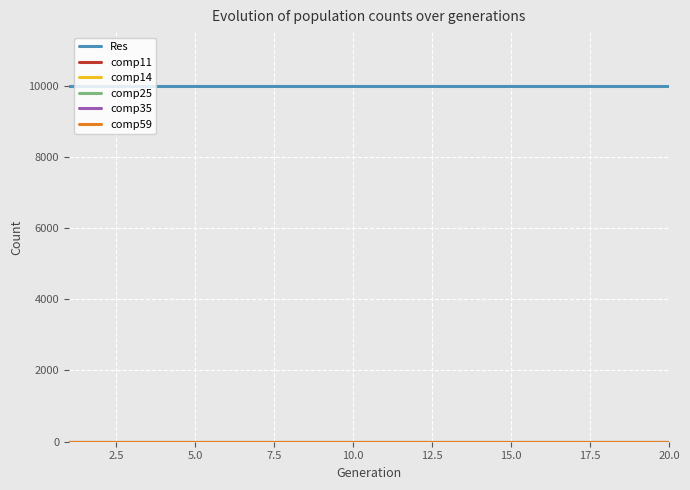

Reading left to right, transcribe all the data shown in this chart.

Res: 10000	10000	10000	10000	10000	10000	10000	10000	10000	10000	10000	10000	10000	10000	10000	10000	10000	10000	10000	10000
comp11: 0	0	0	0	0	0	0	0	0	0	0	0	0	0	0	0	0	0	0	0
comp14: 0	0	0	0	0	0	0	0	0	0	0	0	0	0	0	0	0	0	0	0
comp25: 0	0	0	0	0	0	0	0	0	0	0	0	0	0	0	0	0	0	0	0
comp35: 0	0	0	0	0	0	0	0	0	0	0	0	0	0	0	0	0	0	0	0
comp59: 0	0	0	0	0	0	0	0	0	0	0	0	0	0	0	0	0	0	0	0